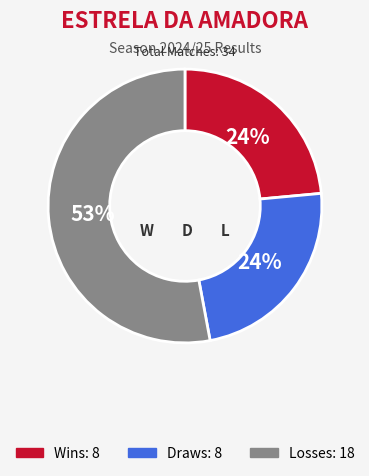

To the nearest percent, what is the difference between the largest and smallest slice percentages?

29%